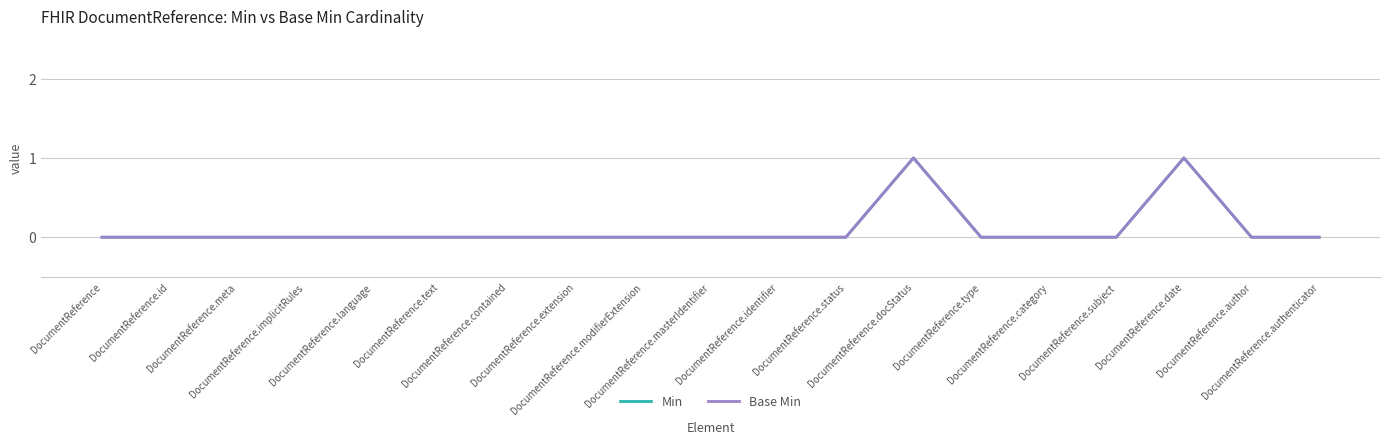

At how many categories does at least one series exceed 0?

2